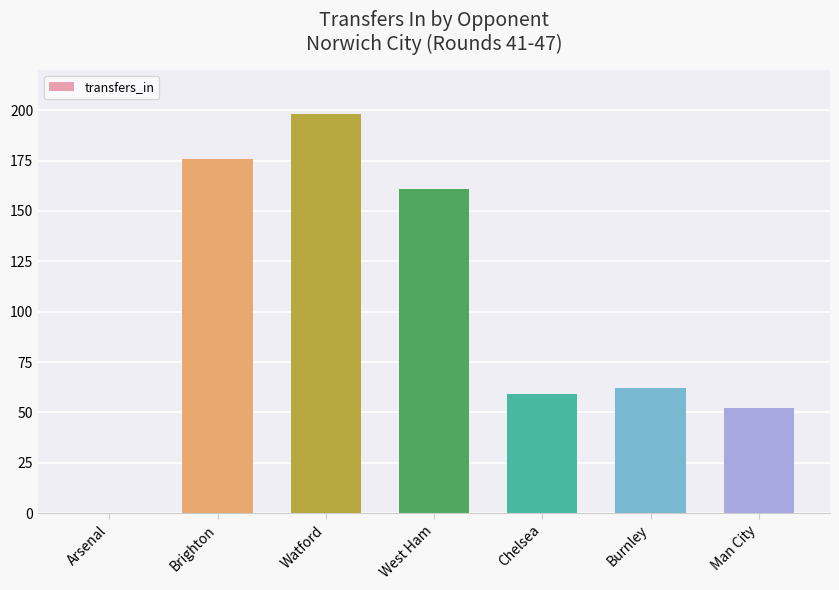

At which label does the data first exceed 62?

Brighton